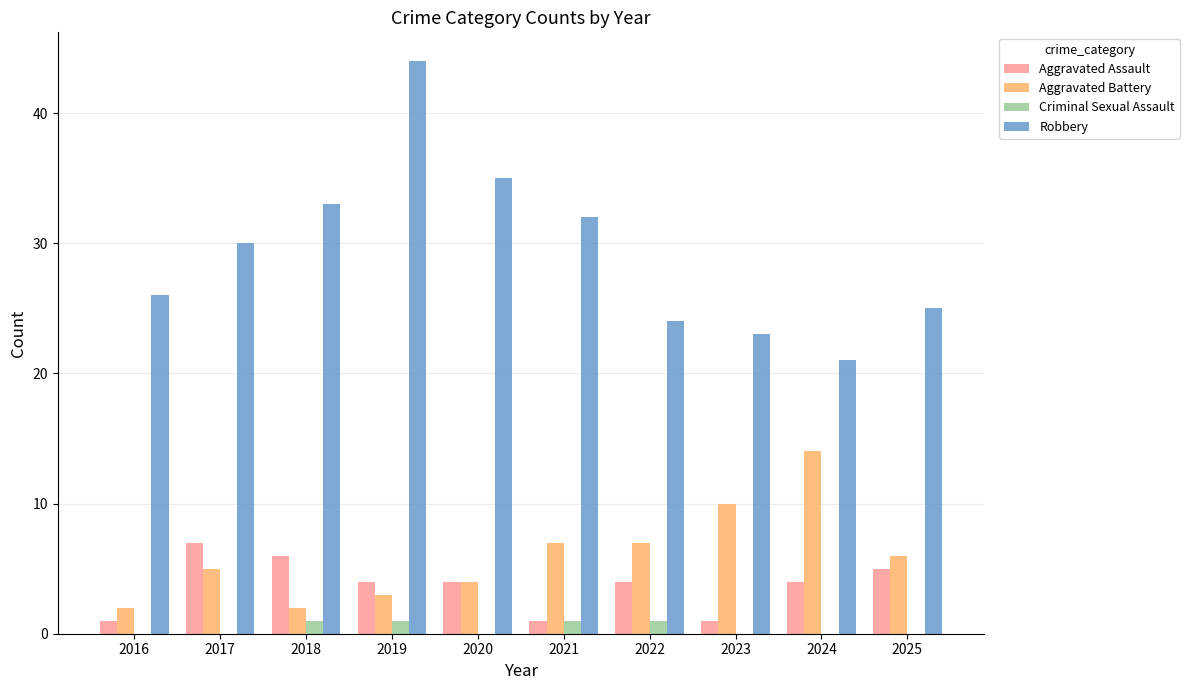

Reading left to right, what are all the values shown in this chart?

Aggravated Assault: 2016=1	2017=7	2018=6	2019=4	2020=4	2021=1	2022=4	2023=1	2024=4	2025=5
Aggravated Battery: 2016=2	2017=5	2018=2	2019=3	2020=4	2021=7	2022=7	2023=10	2024=14	2025=6
Criminal Sexual Assault: 2016=0	2017=0	2018=1	2019=1	2020=0	2021=1	2022=1	2023=0	2024=0	2025=0
Robbery: 2016=26	2017=30	2018=33	2019=44	2020=35	2021=32	2022=24	2023=23	2024=21	2025=25